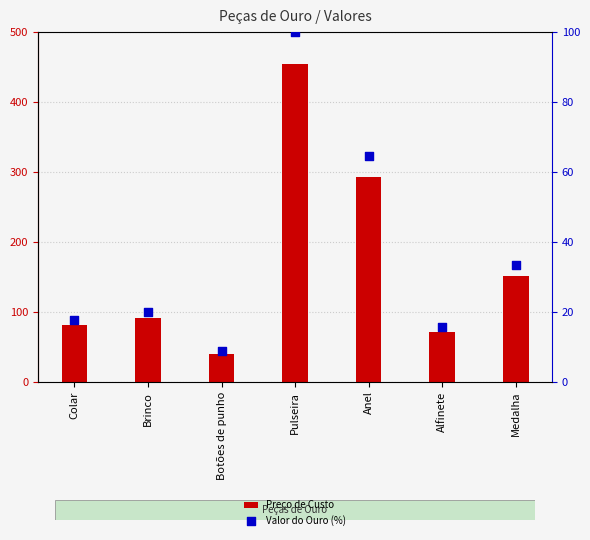

Which series has the widest spread of Y values?

Preço de Custo